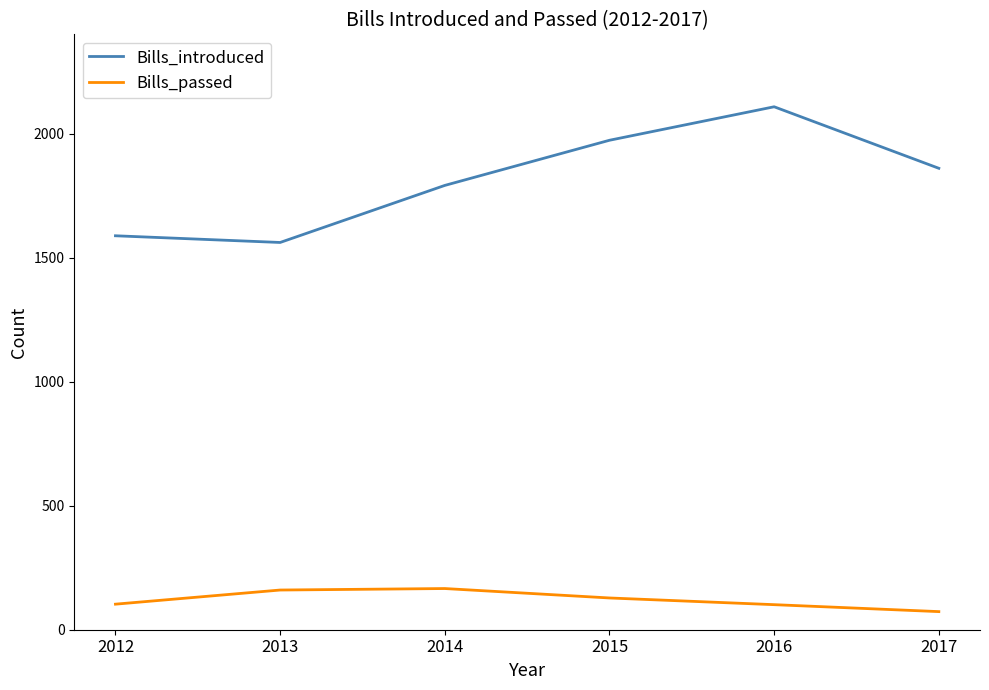

Rank the series by their average value, from highest to lowest.

Bills_introduced, Bills_passed